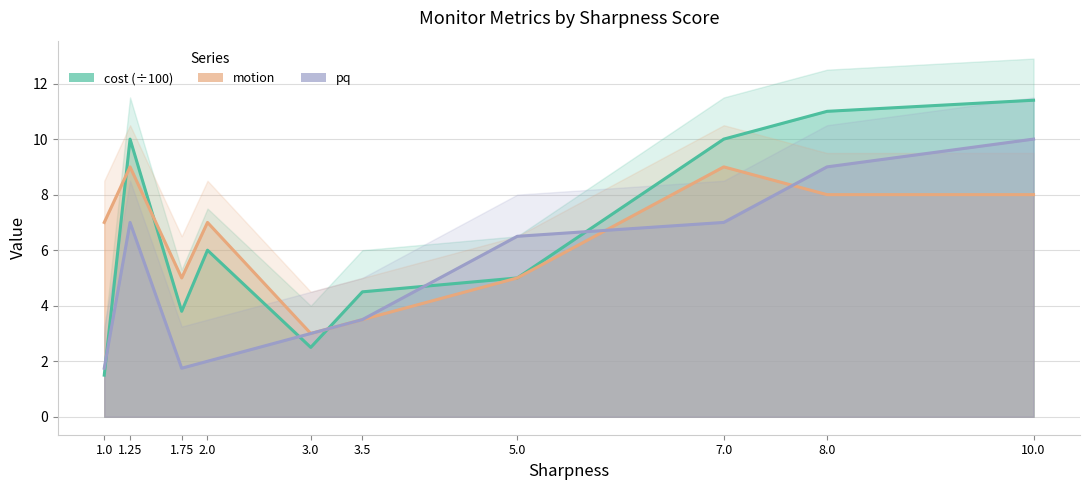

How many lines are shown in the chart?

3